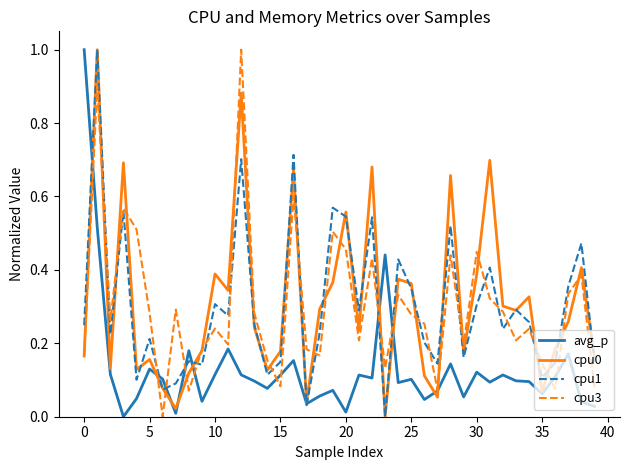

Count the number of data series in this chart.

4